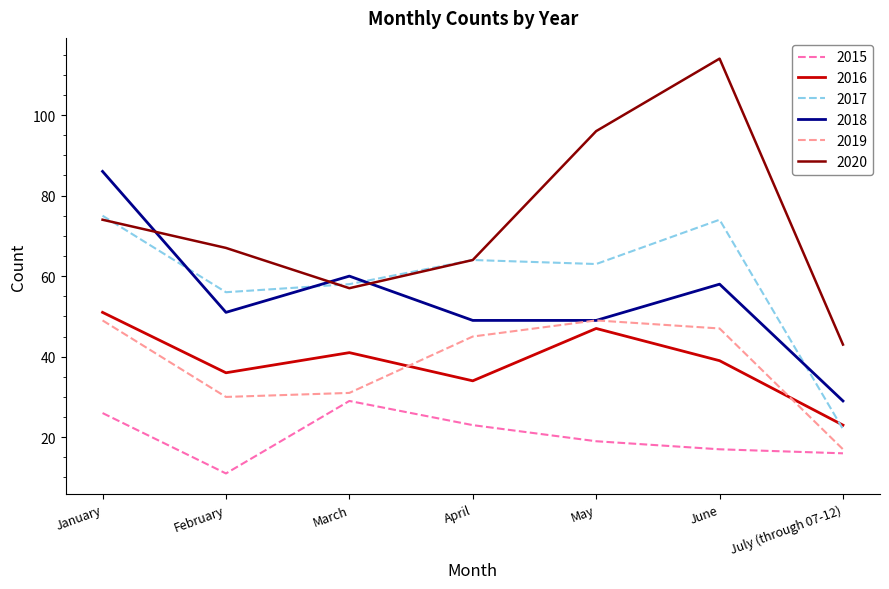

Does the chart display data point markers on the line(s)?

No